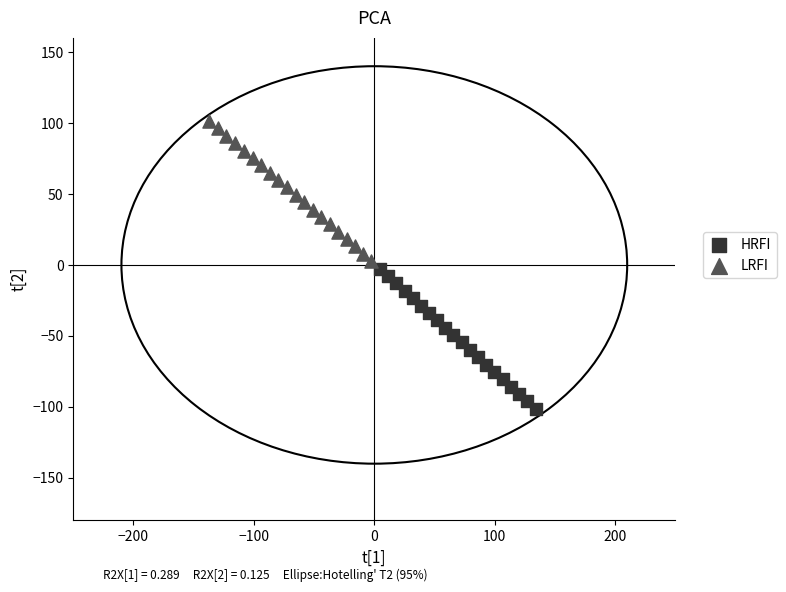

Which series reaches the maximum Y coordinate?

LRFI